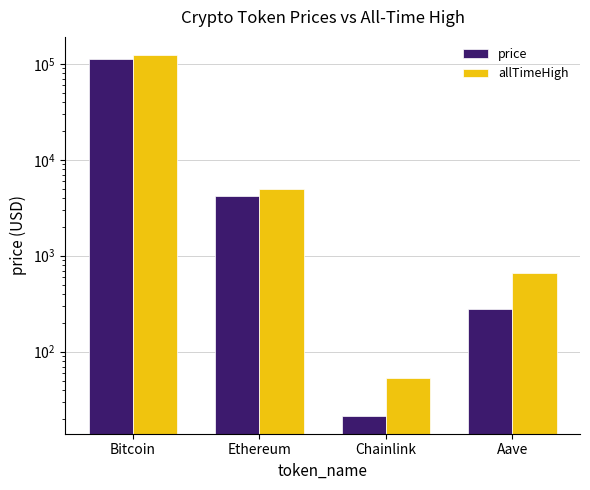

The value of allTimeHigh at Aave is 661.7. True or false?

True